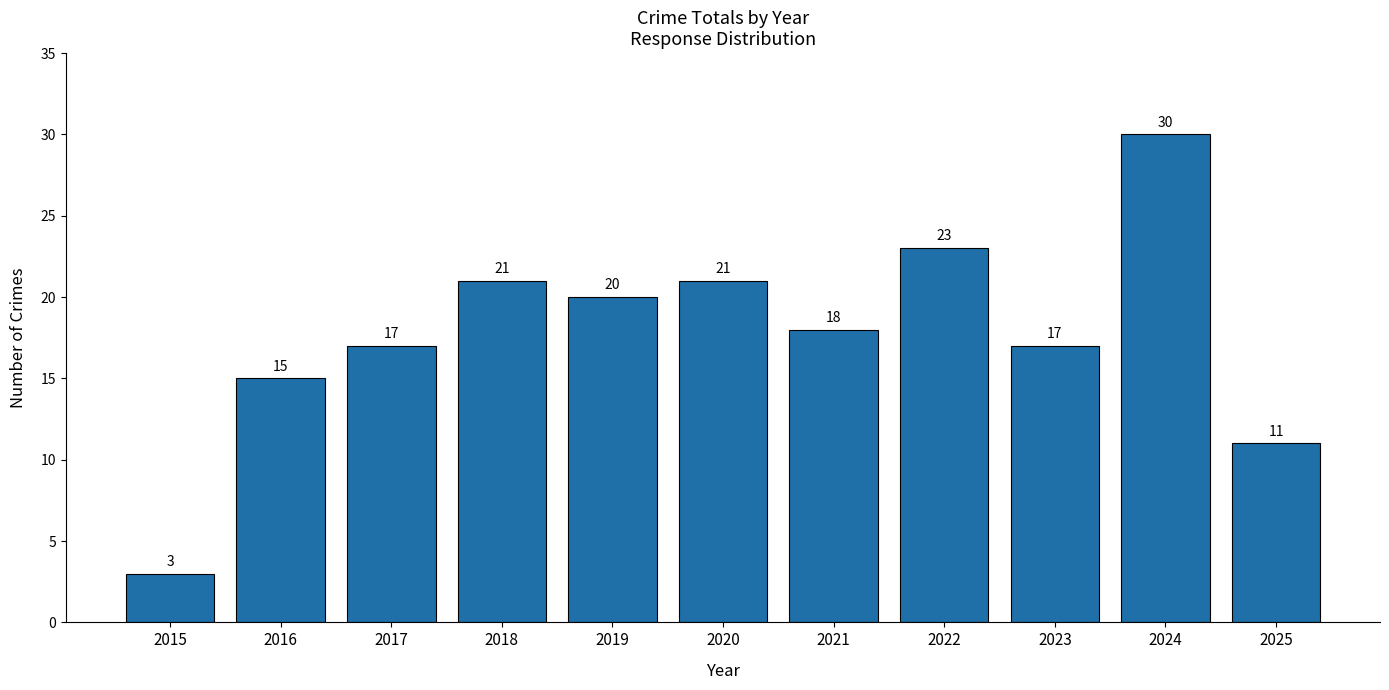

Where is the data nearest to the value 16?

2016